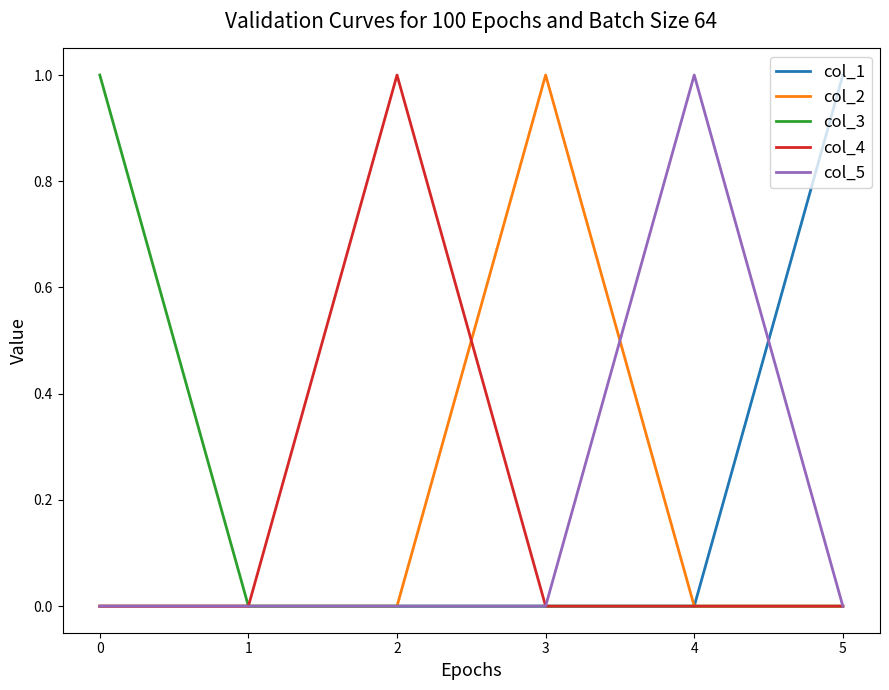

How many col_1 values are between 0 and 1?

6